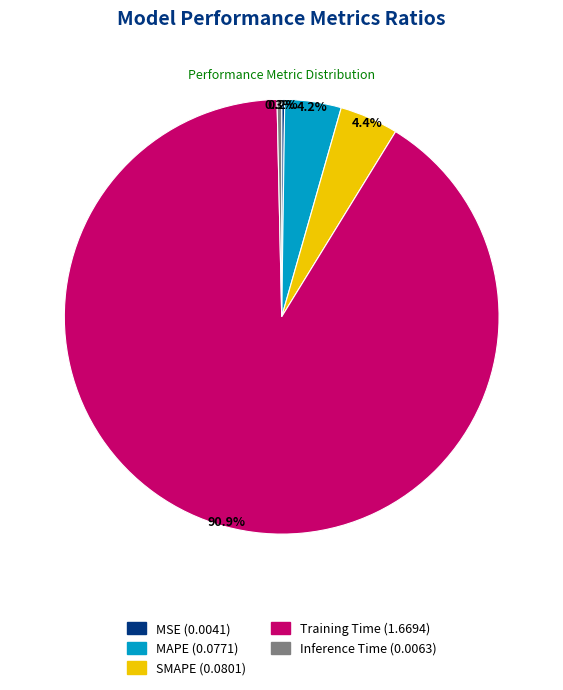

How much of the chart is everything except SMAPE?

95.6%